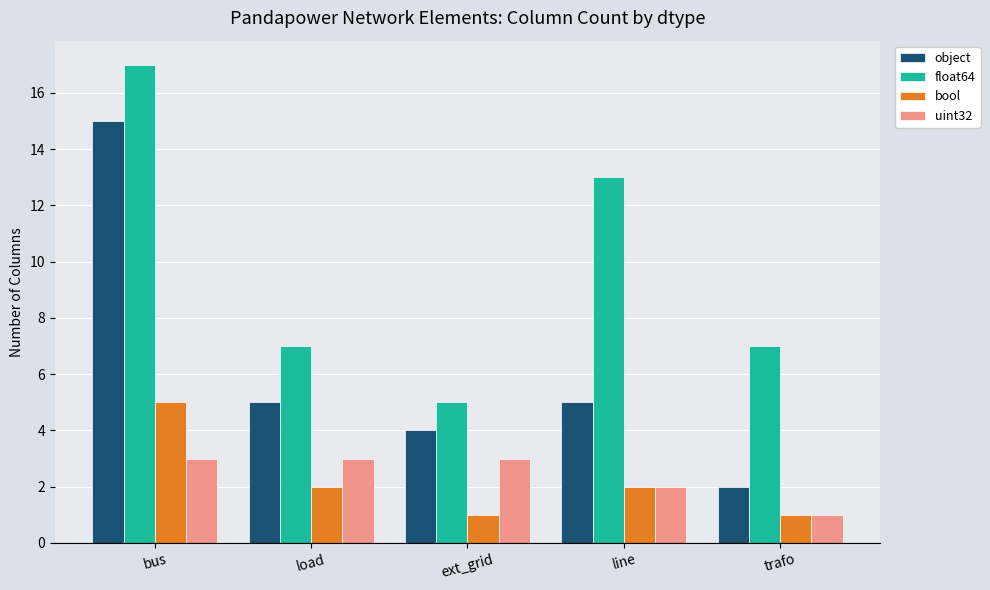

Is the value of float64 at line greater than the value of uint32 at ext_grid?

Yes